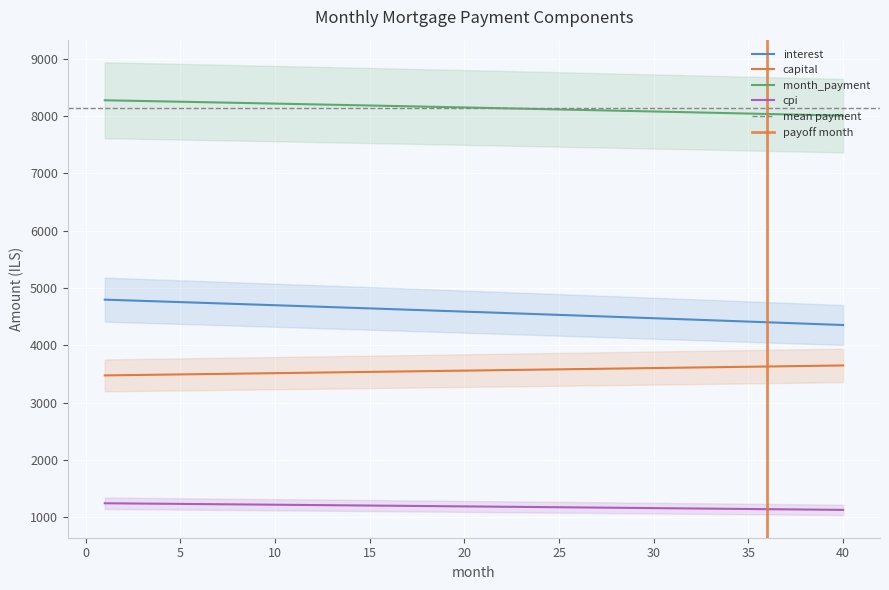

At which category is the sum across all series the highest?

1